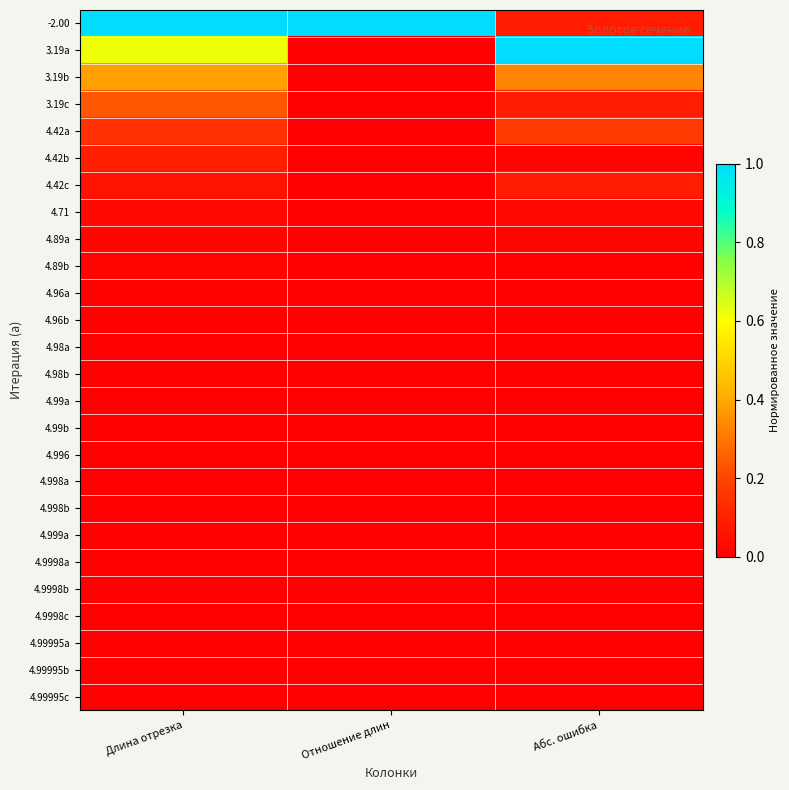

Which series changed the most between Длина отрезка and Абс. ошибка?

-2.00